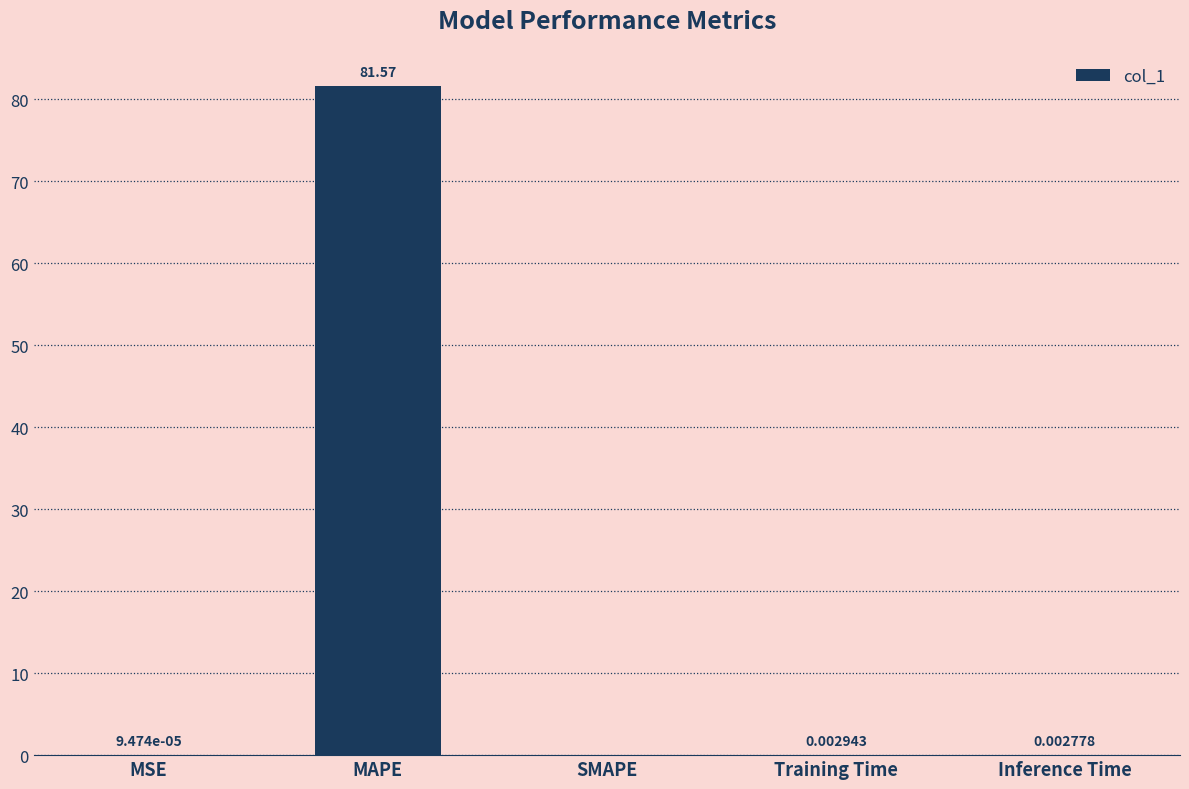

At which category does the chart reach its peak across all series?

MAPE